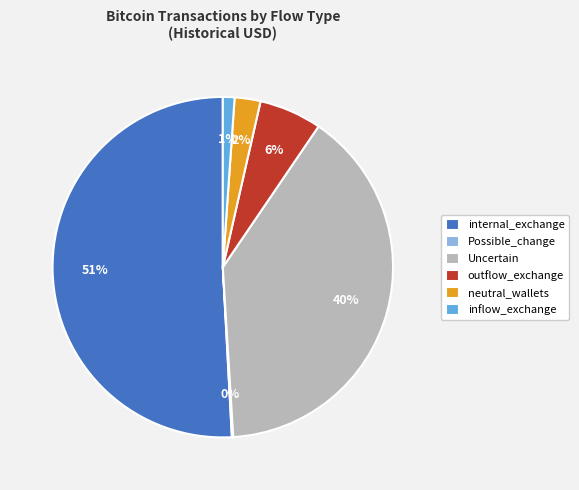

To the nearest percent, what is the average slice percentage?

17%